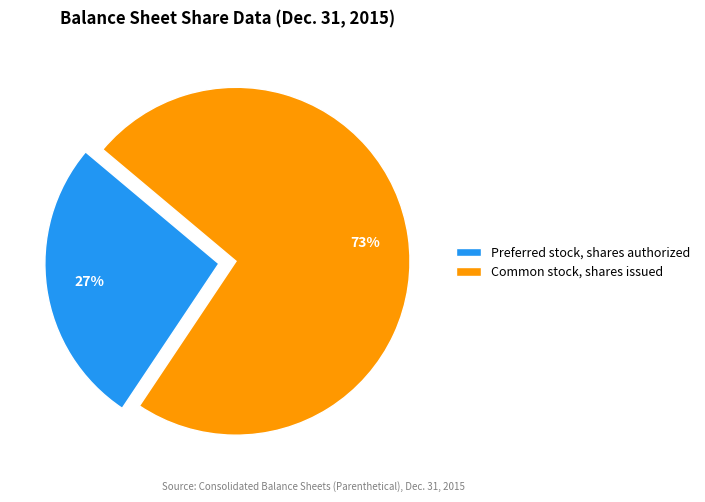

To the nearest percent, what is the combined percentage of Common stock, shares issued and Preferred stock, shares authorized?

100%